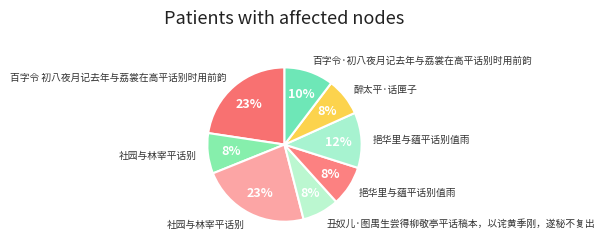

Count the number of slices in the pie.

8